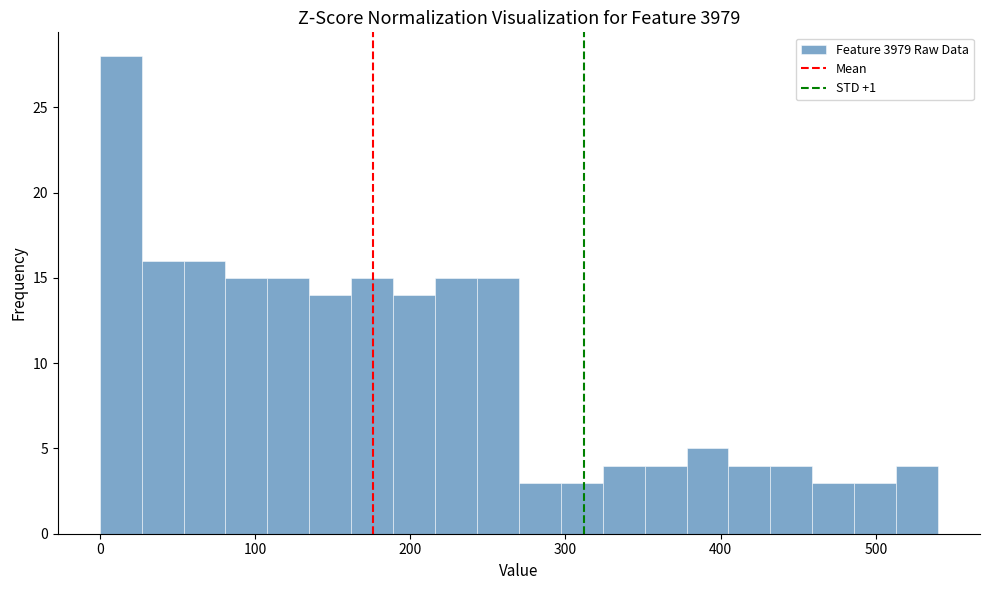

Around what value on the x-axis is the tallest bar? Give the approximate position of its centre, as read against the axis.

10